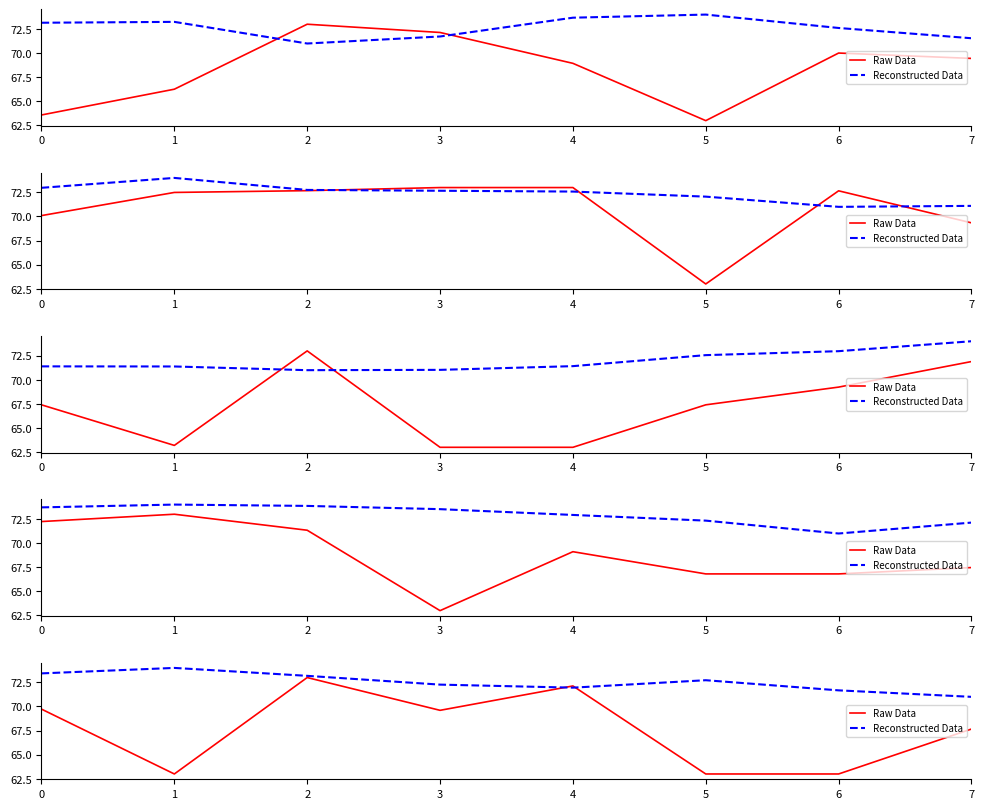

What is the value of the Raw Data point at the 8th from the left?

67.7